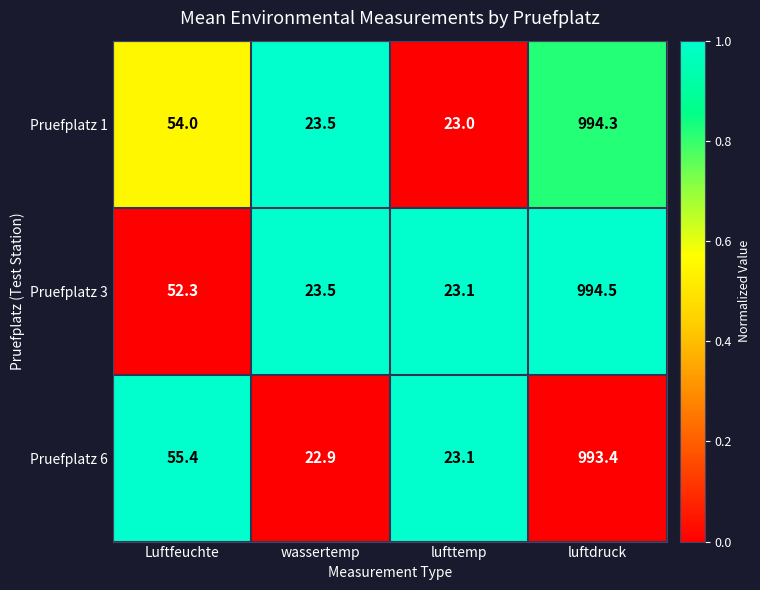

What is the difference between the maximum and minimum values in the Pruefplatz 6 series?

970.5